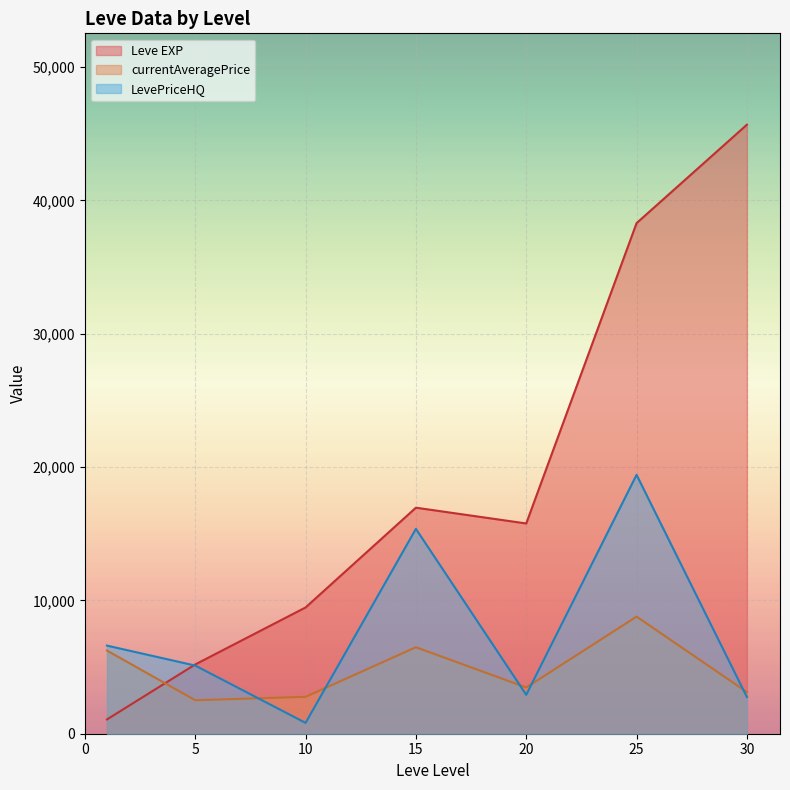

How many lines are shown in the chart?

3